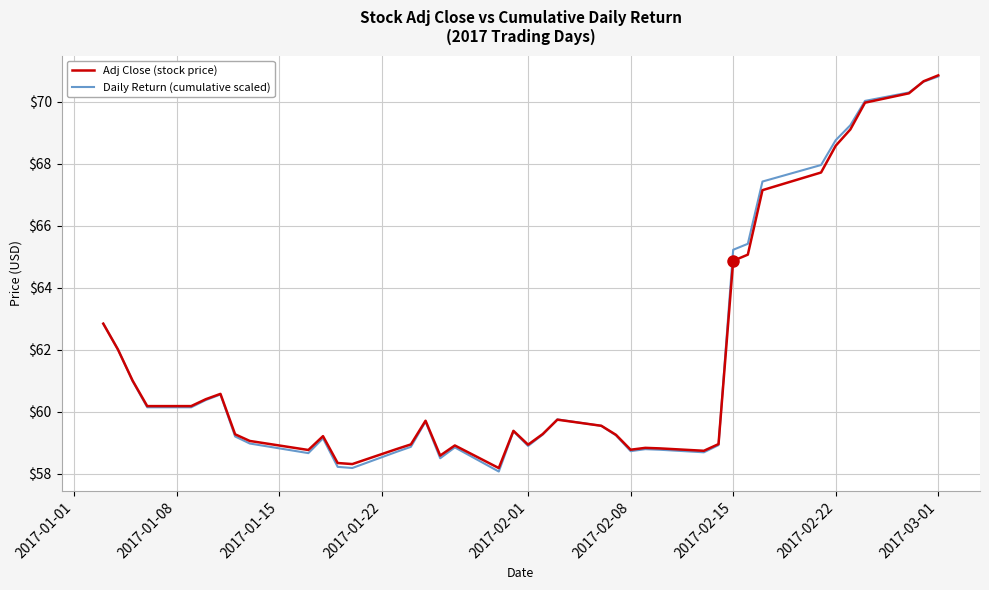

Which series has the largest range (max minus min)?

Daily Return (cumulative scaled)